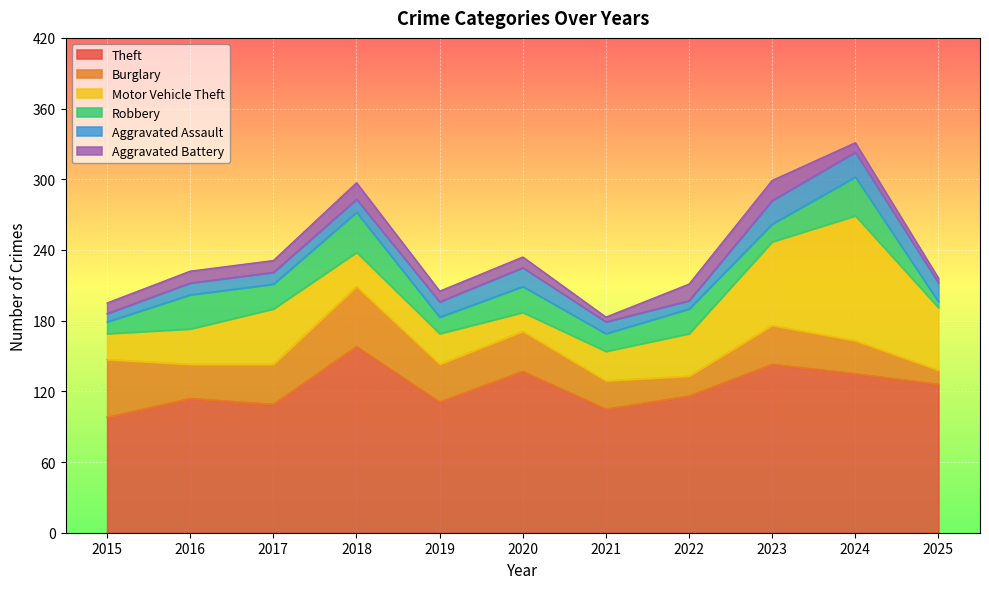

How many categories are shown in the chart?

11